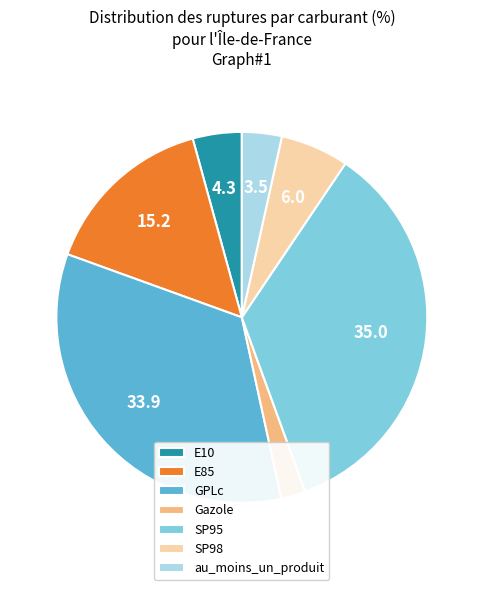

Which has a higher value, au_moins_un_produit or GPLc?

GPLc